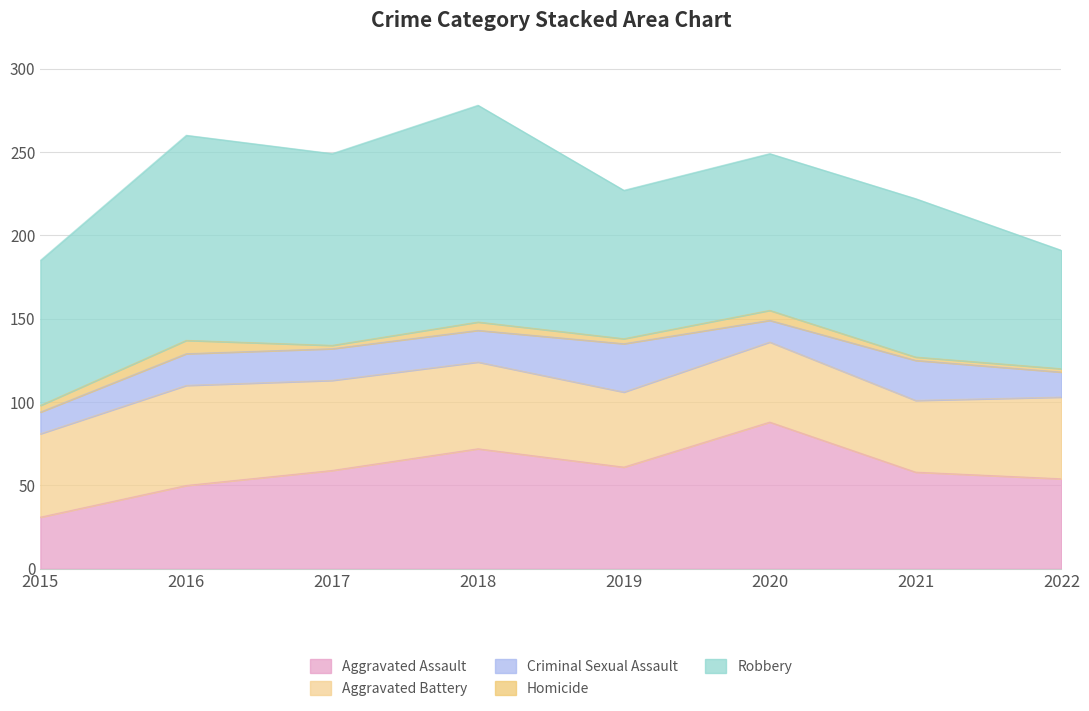

True or false: Robbery and Homicide cross at least once.

False